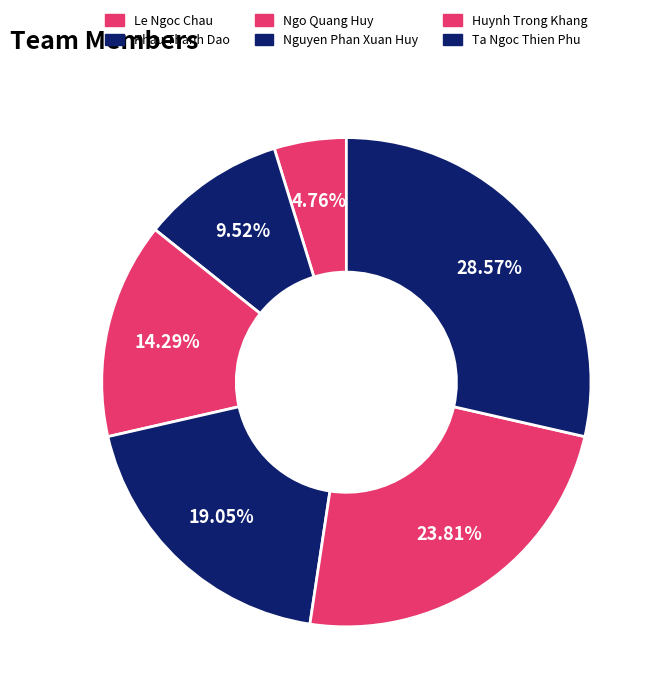

Does Ngo Quang Huy represent more than half of the total?

No